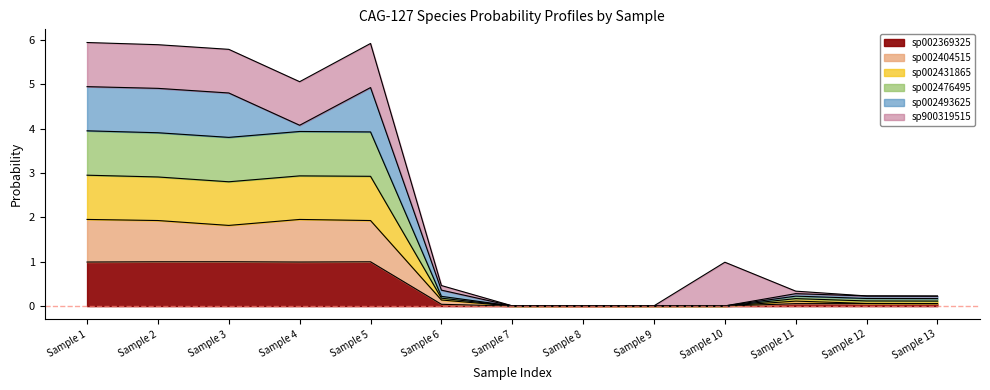

What is the maximum value for sp002369325?

1.0